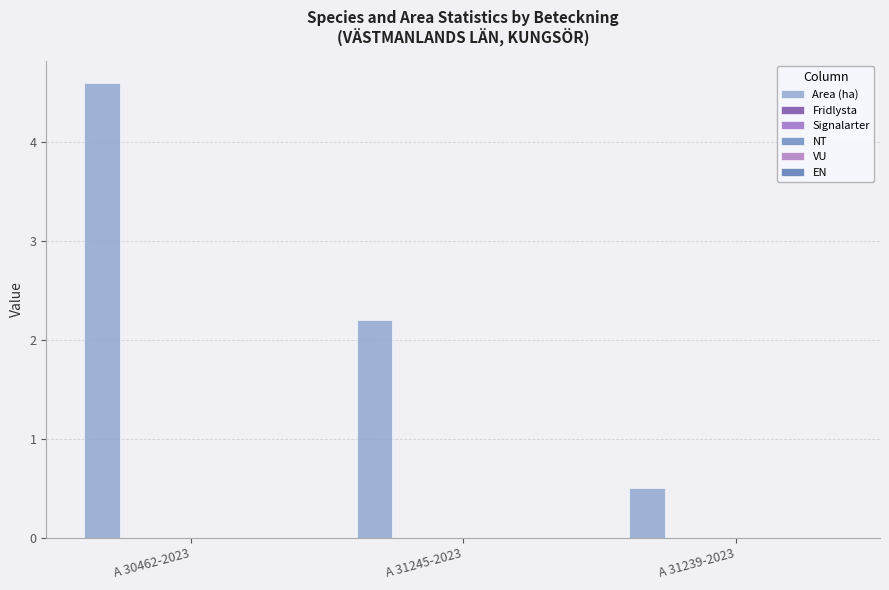

How many bars are there in total?

3